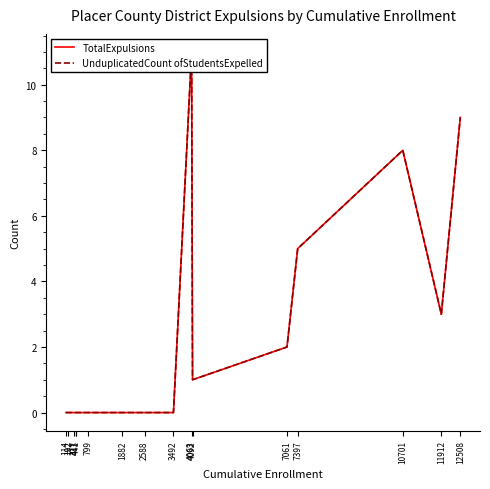

At 3492, list the series in order from largest to smallest.

TotalExpulsions, UnduplicatedCount ofStudentsExpelled